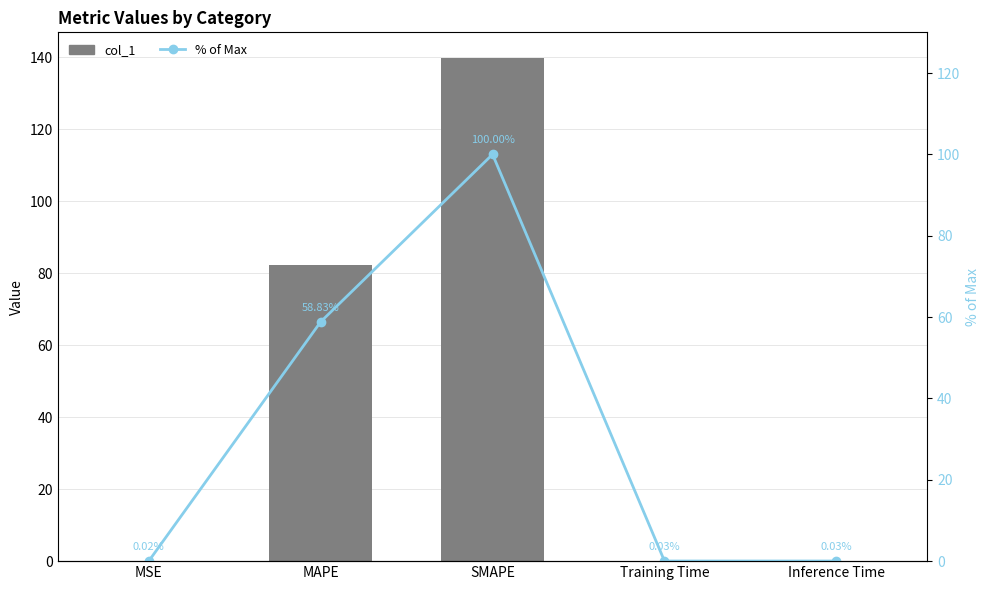

The value of col_1 at Inference Time is 0.1. True or false?

False